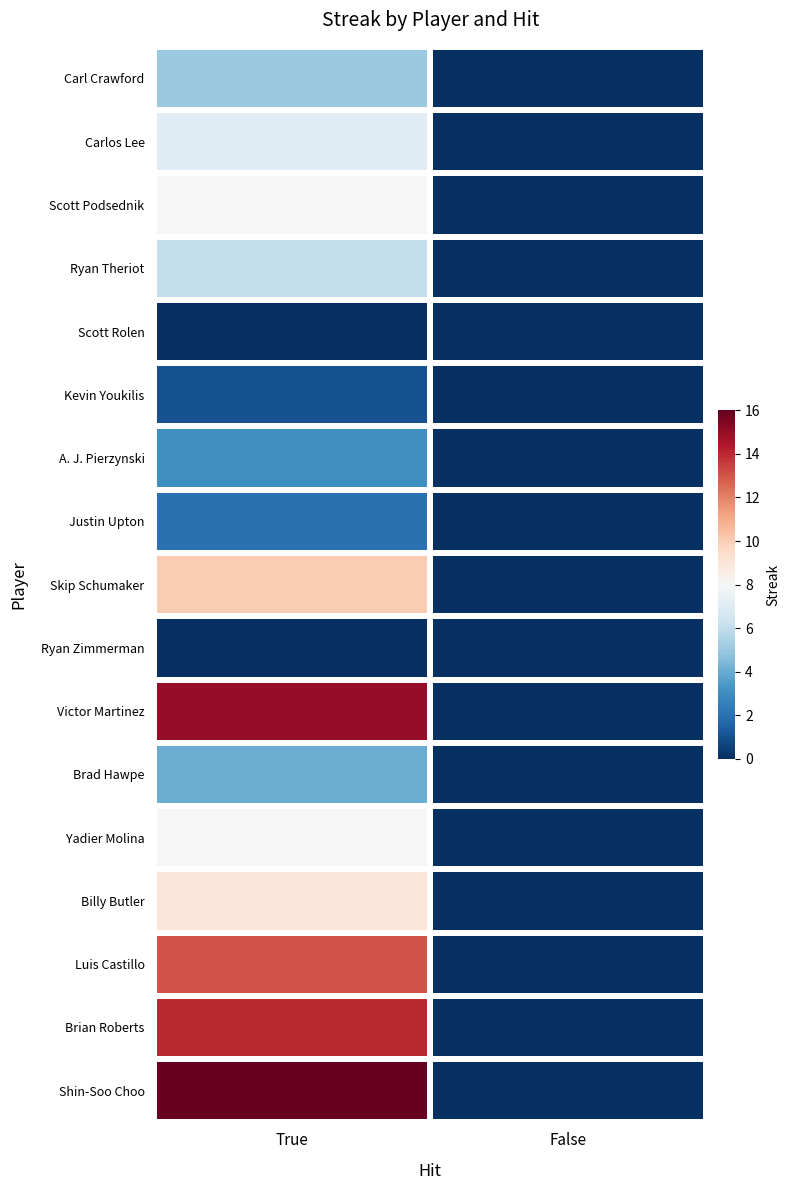

What is the spread (max minus min) of values at True?

16